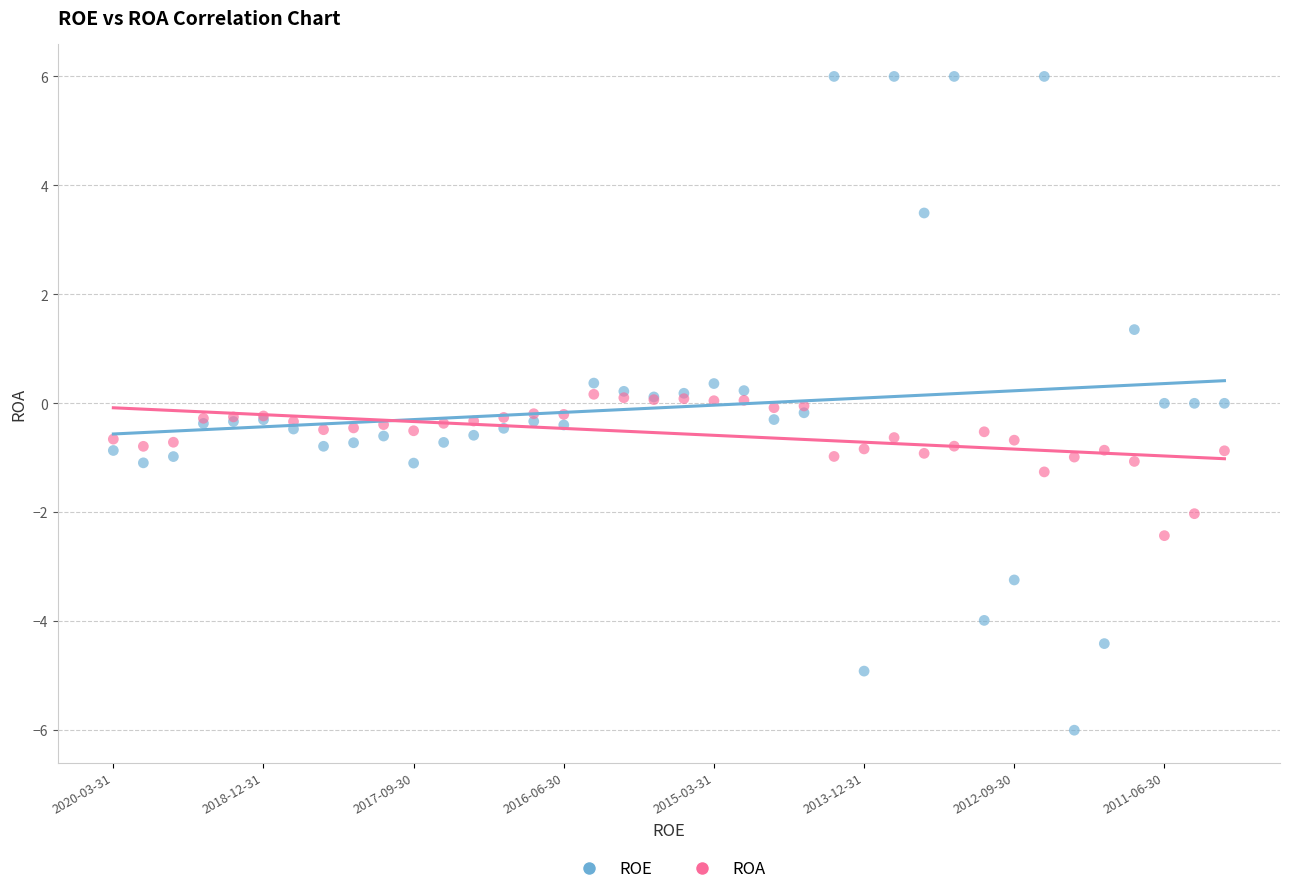

Which series contains the lowest Y value?

ROE